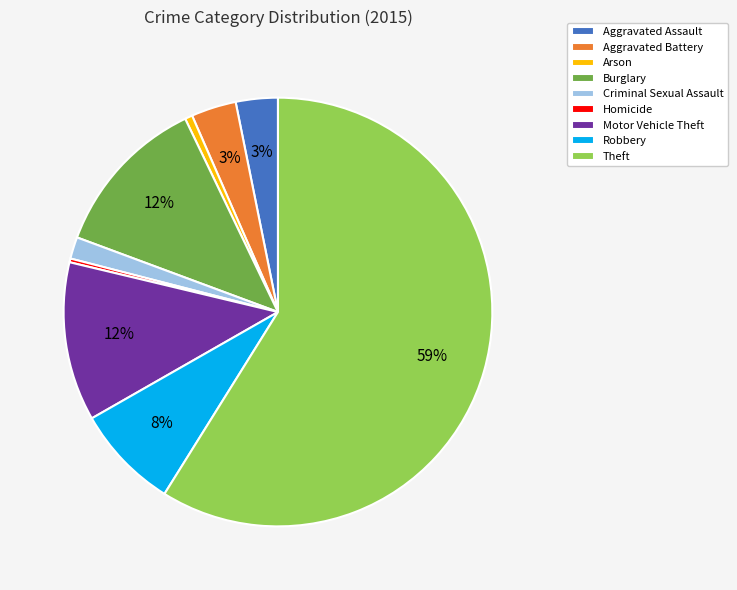

To the nearest percent, what is the difference between the Arson and Criminal Sexual Assault slice percentages?

1%